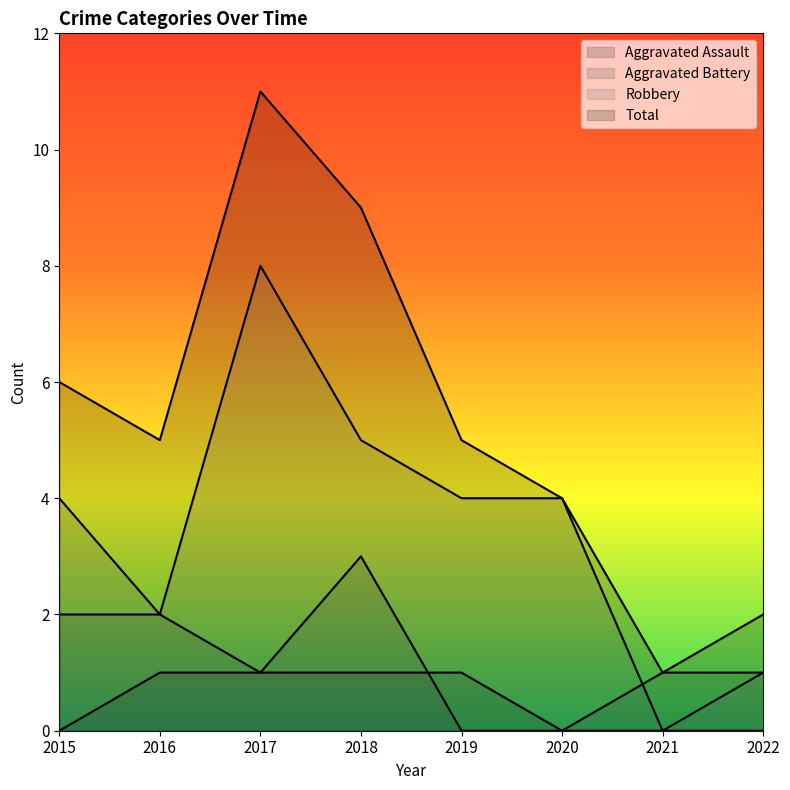

Read the Robbery value at 2016.

2